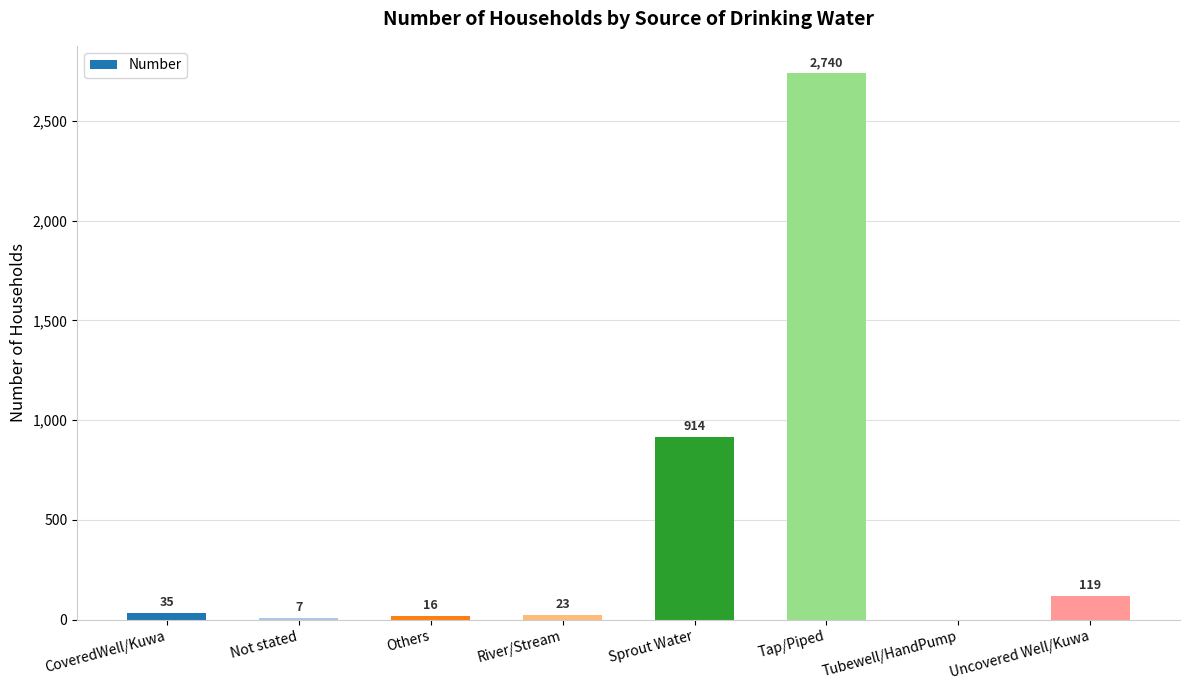

How many positive values are there?

7